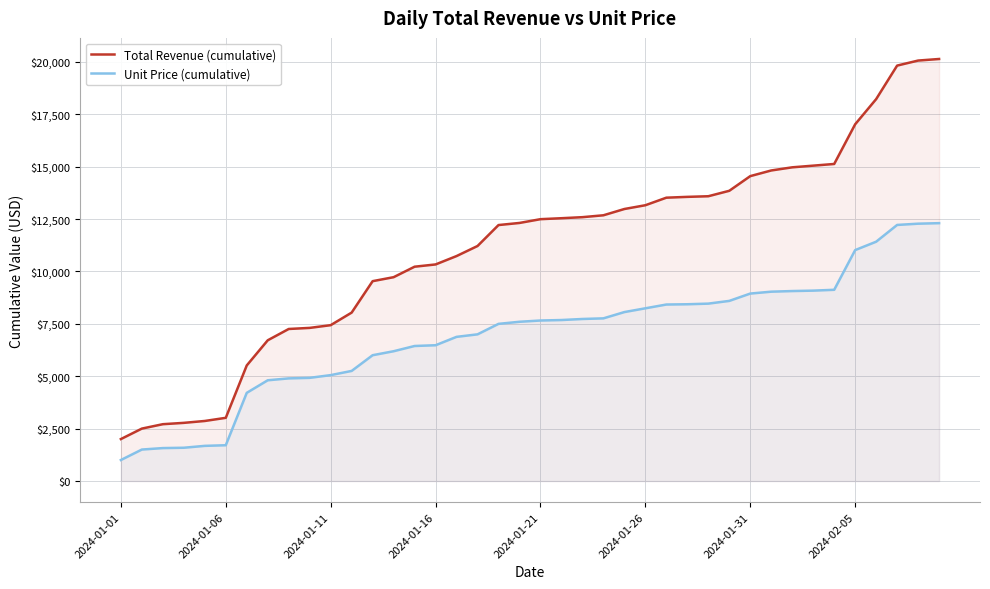

Which category has the lowest value in the Unit Price (cumulative) series?

2024-01-01